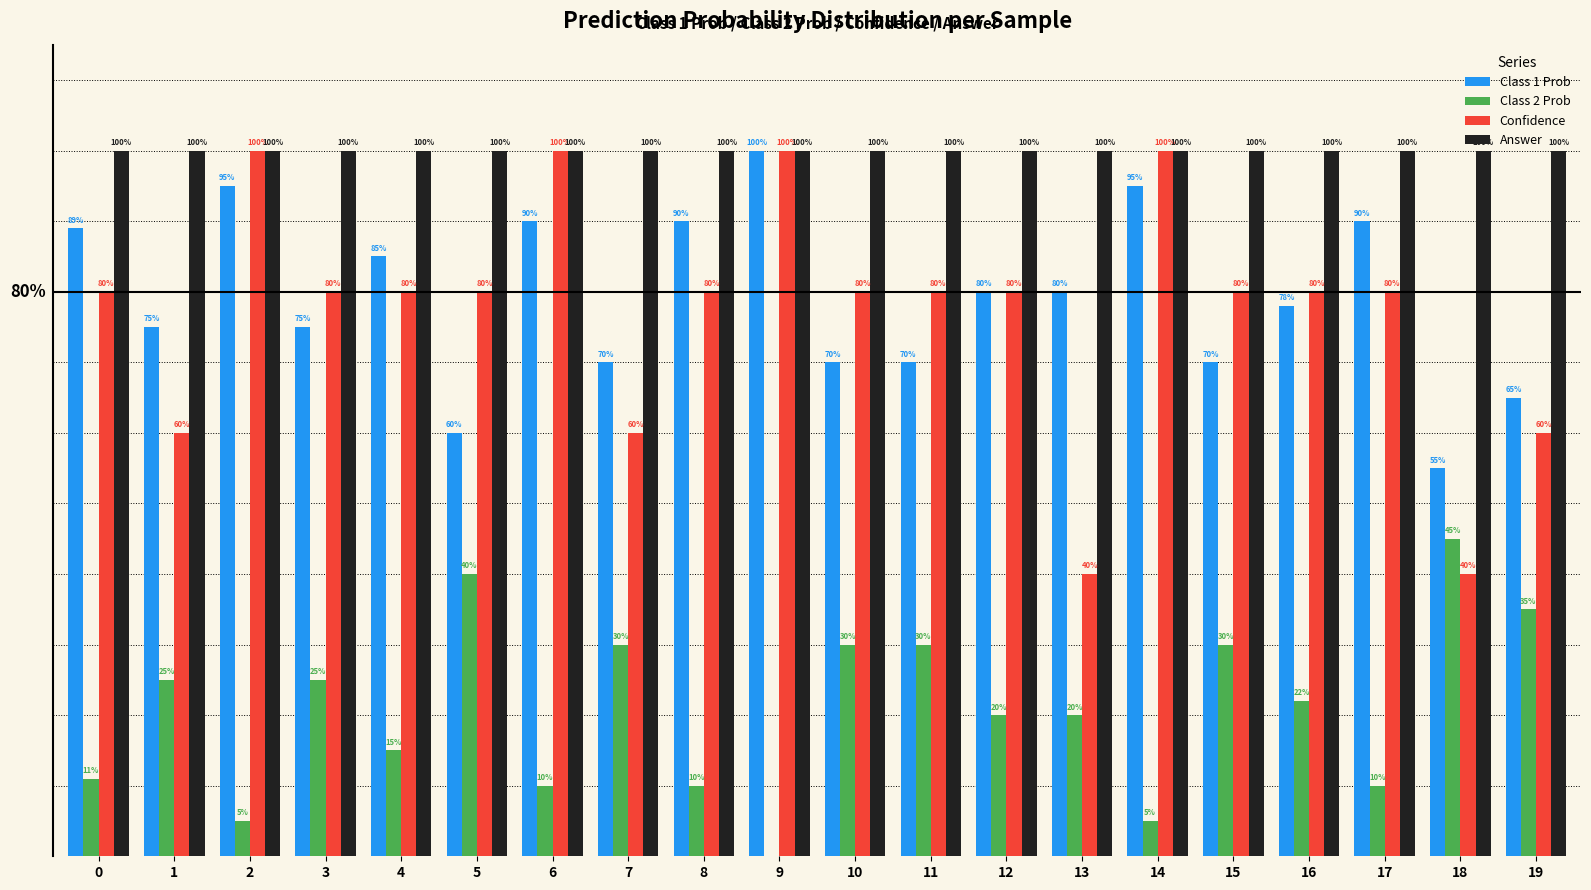

What are all the series names shown in the legend?

Class 1 Prob, Class 2 Prob, Confidence, Answer